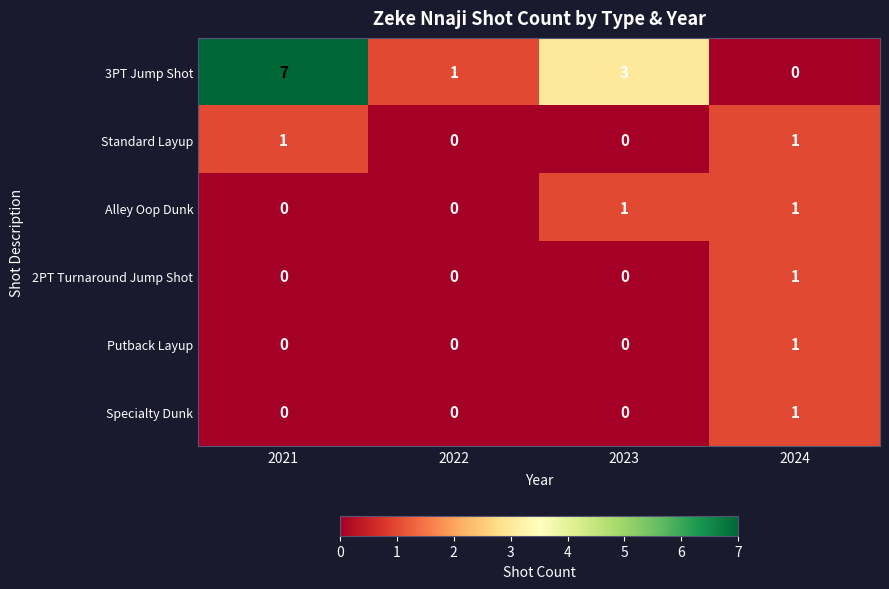

The Specialty Dunk series shows -1 at 2022. True or false?

False